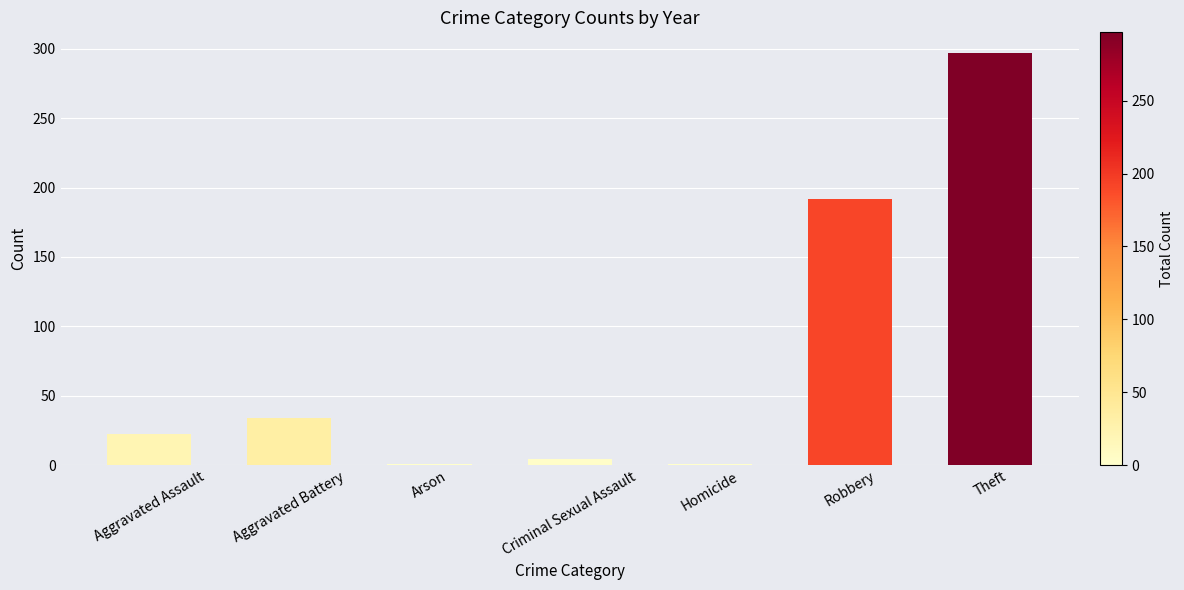

How many bars are there in total?

7